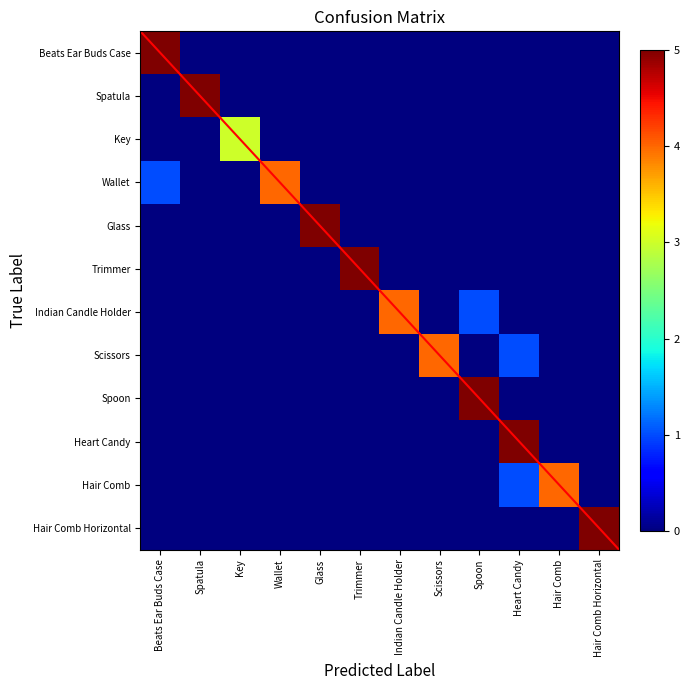

Is the value of Spatula at Hair Comb greater than the value of Glass at Wallet?

No